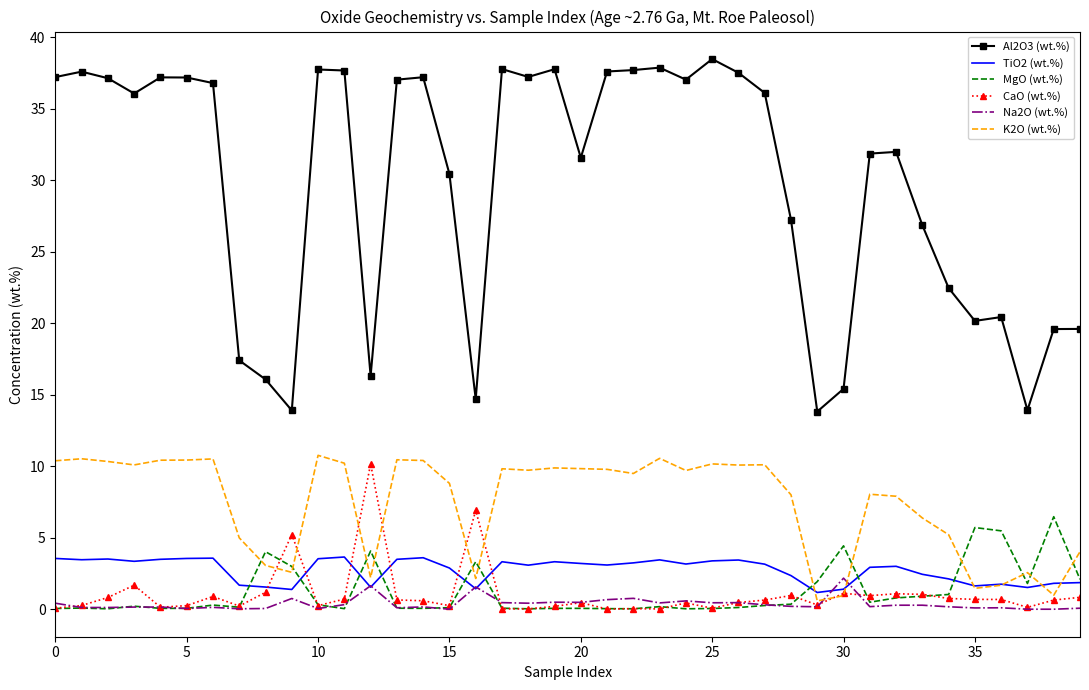

Which series has the largest total across all categories?

Al2O3 (wt.%)